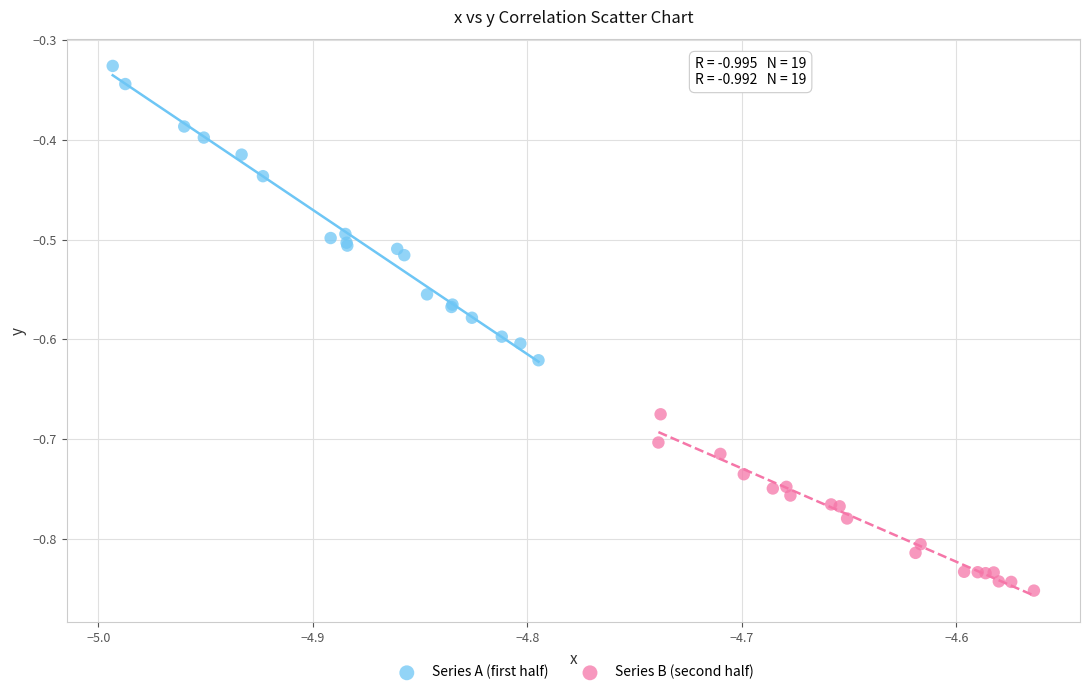

What are all the series names shown in the legend?

Series A (first half), Series B (second half)